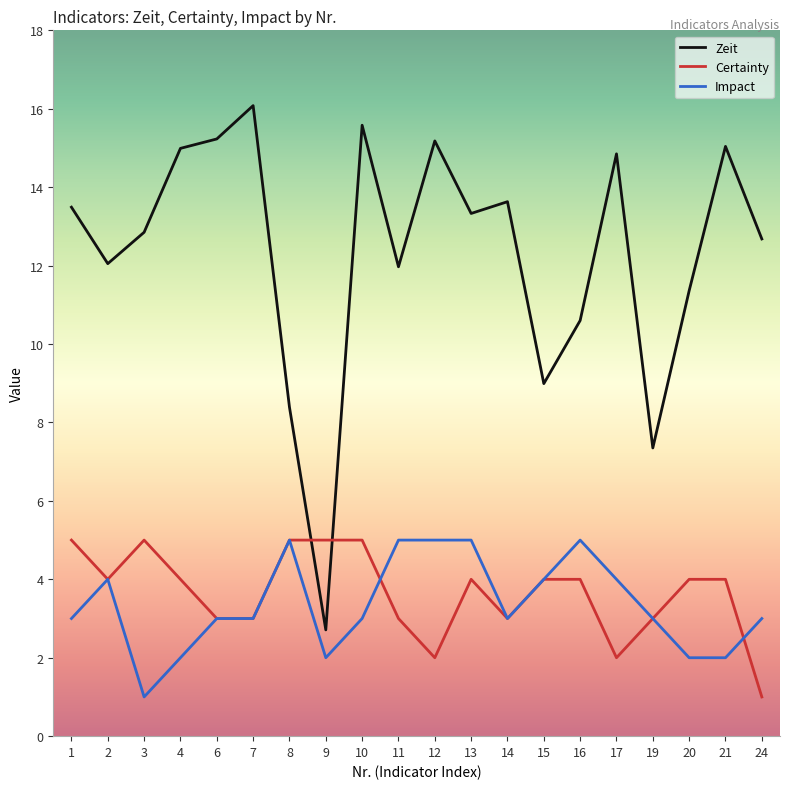

True or false: Certainty has a value of 2.8 at 3.

False